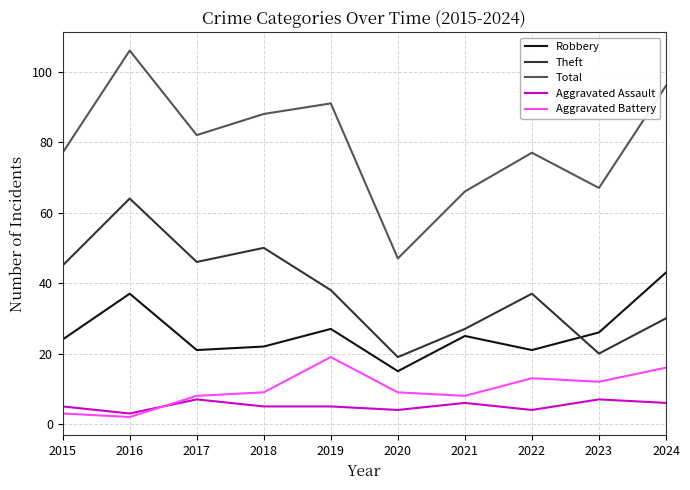

What is the highest value of the Robbery series?

43